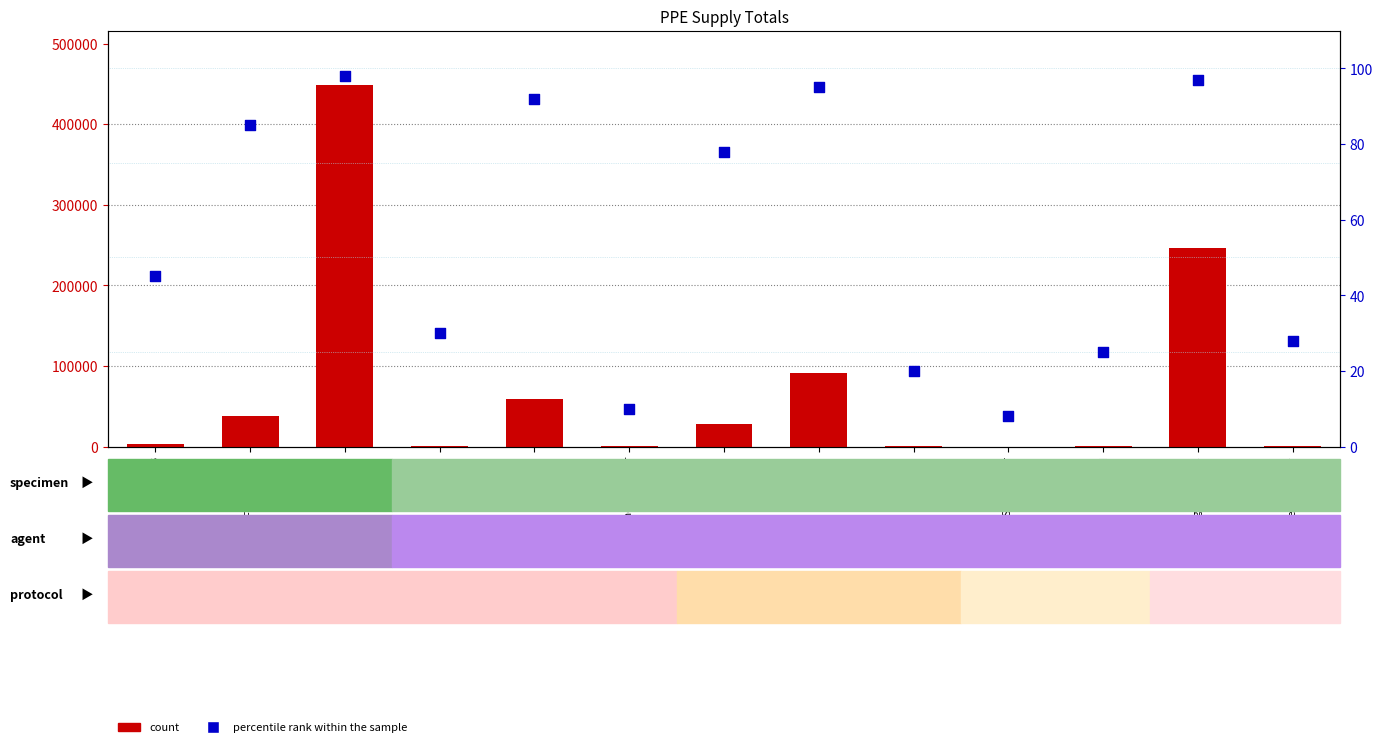

At how many categories does at least one series exceed 359485?

1